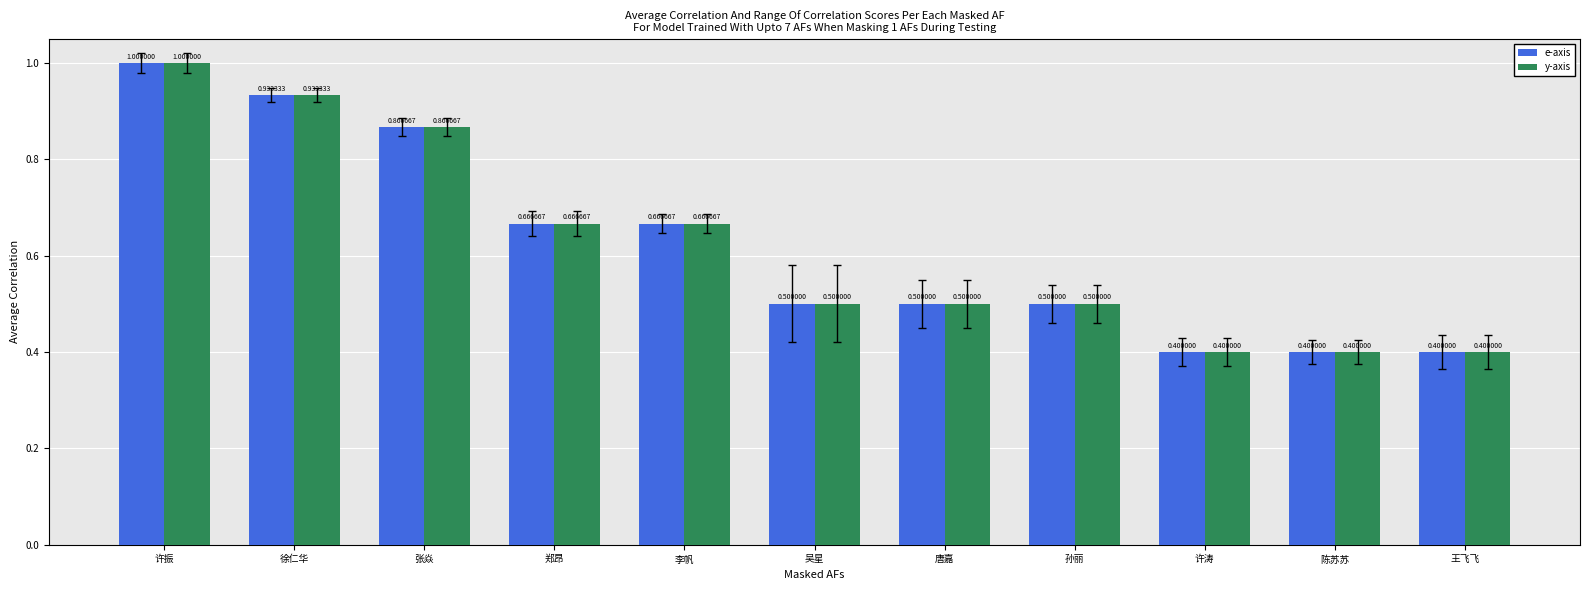

Which category has the highest value in the e-axis series?

许振